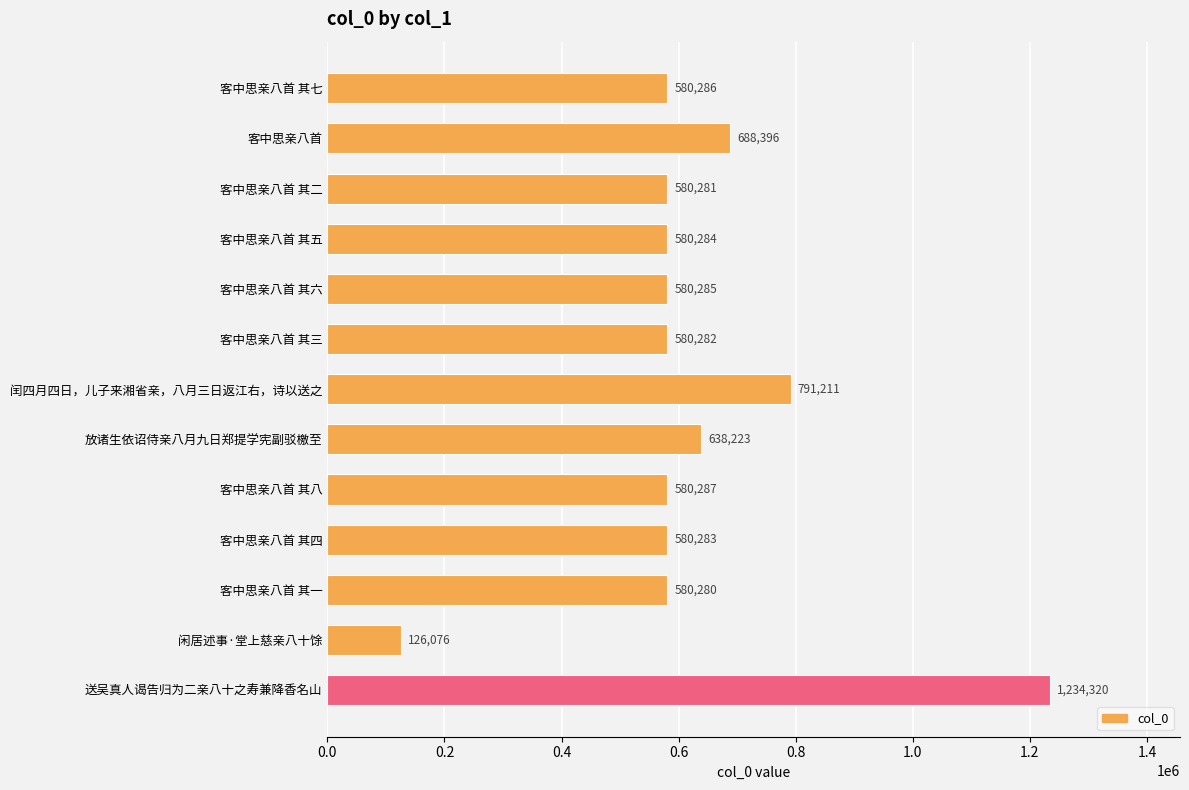

What is the ratio of the value at 闰四月四日，儿子来湘省亲，八月三日返江右，诗以送之 to the value at 客中思亲八首 其一?

1.4